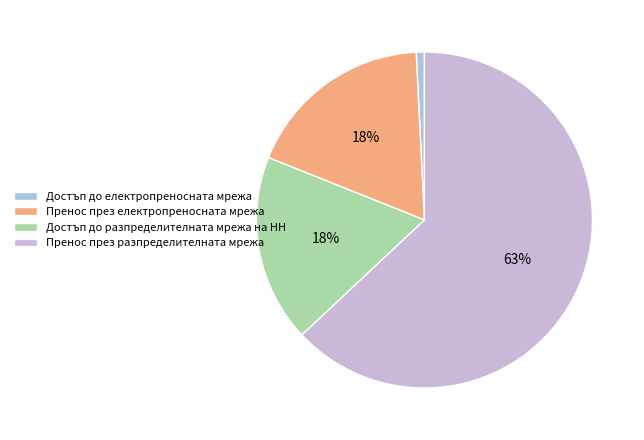

The Достъп до електропреносната мрежа slice represents 13% of the pie. True or false?

False